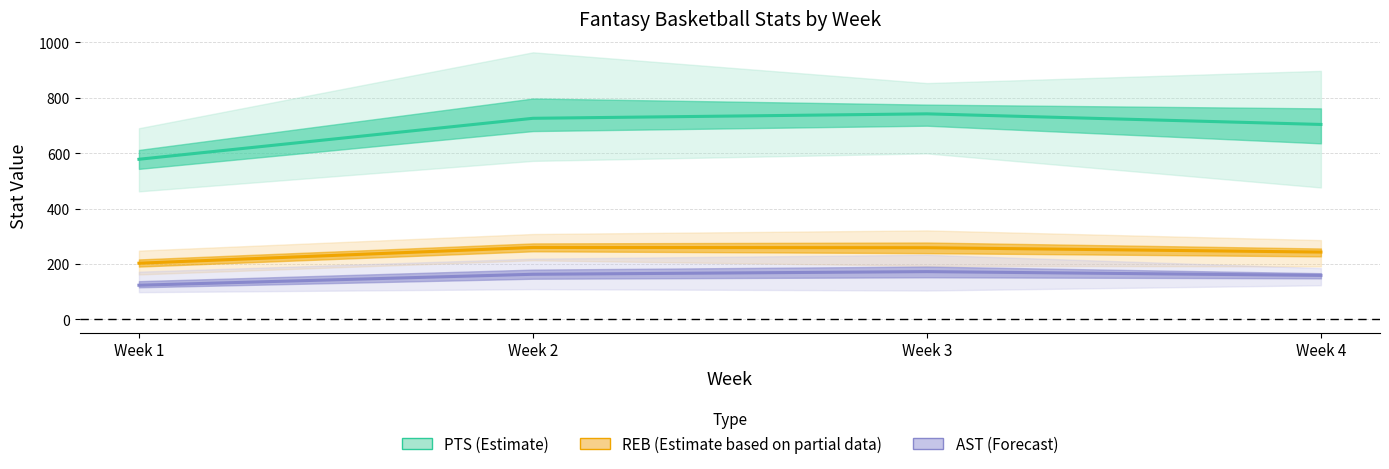

What is the maximum value for REB (Partial)?

259.5